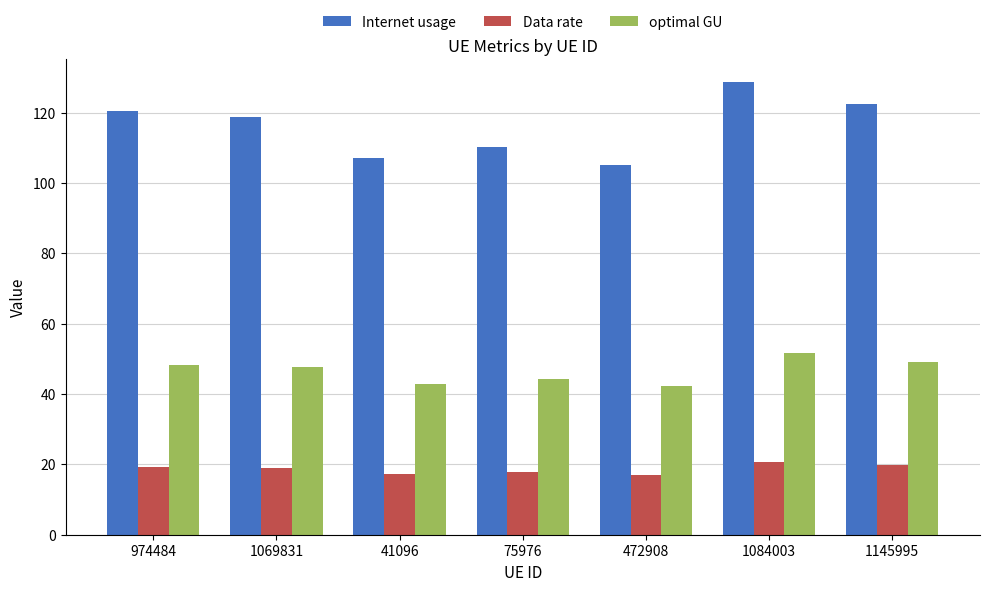

Which series changed the most between 1069831 and 472908?

Internet usage